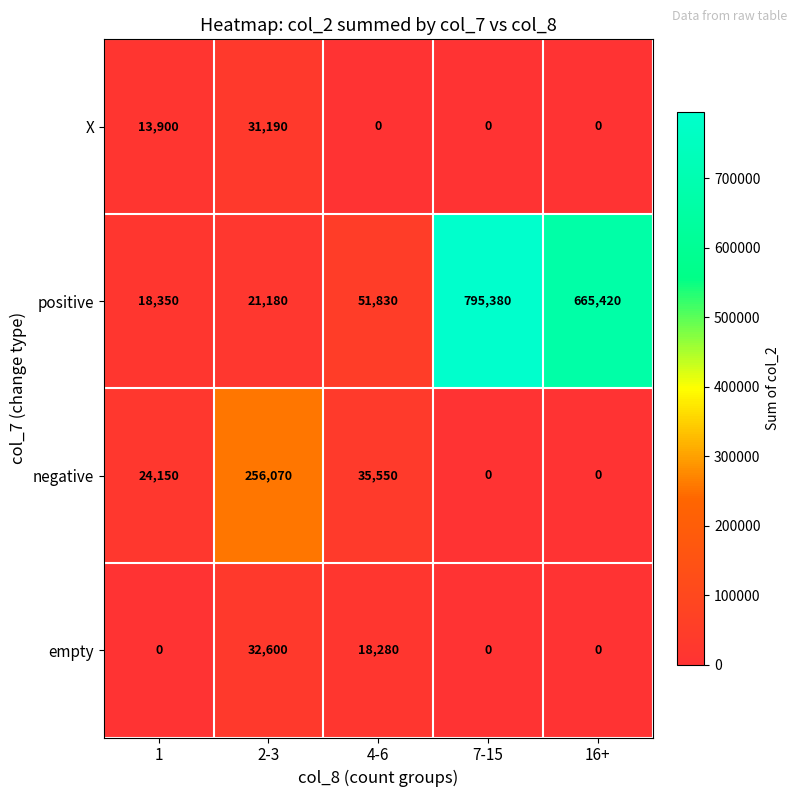

Which series has the largest range (max minus min)?

positive